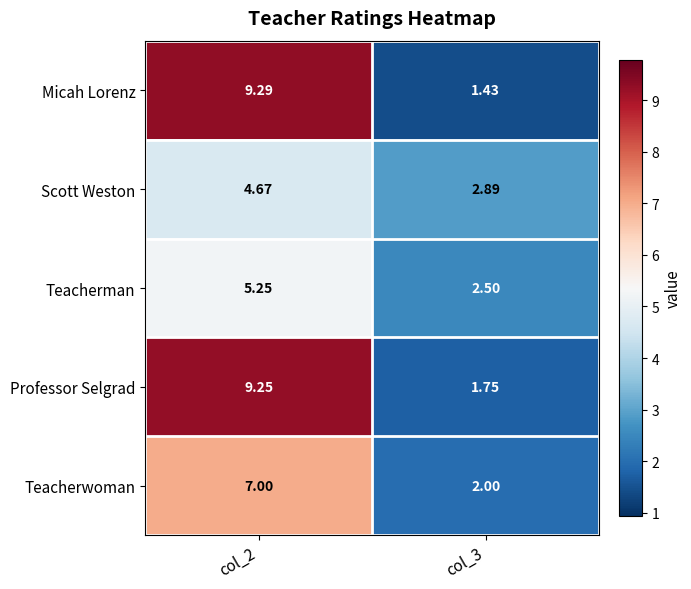

Is the value of Scott Weston at col_2 greater than the value of Micah Lorenz at col_3?

Yes